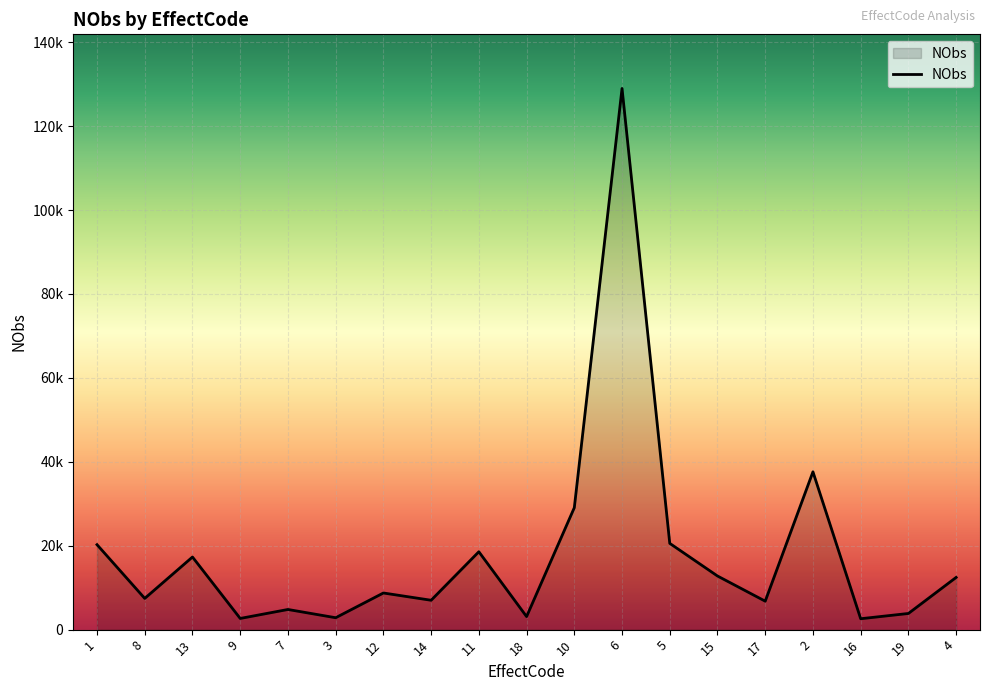

Does the chart display data point markers on the line(s)?

No